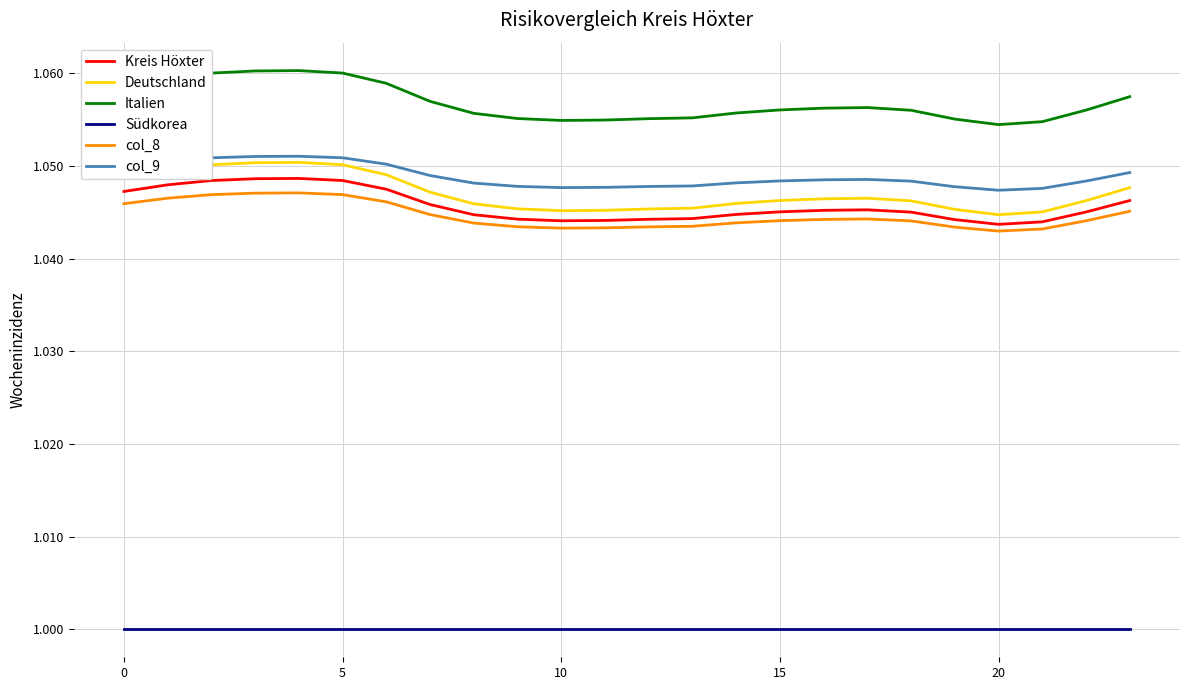

True or false: Südkorea and Deutschland intersect in this chart.

False